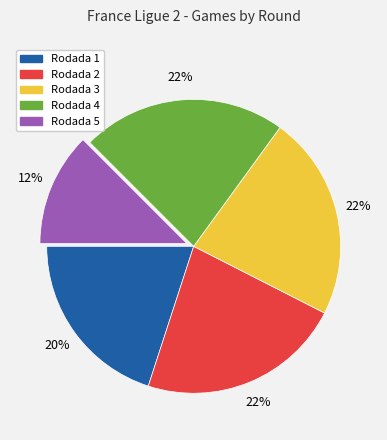

The Rodada 4 slice represents 22% of the pie. True or false?

True